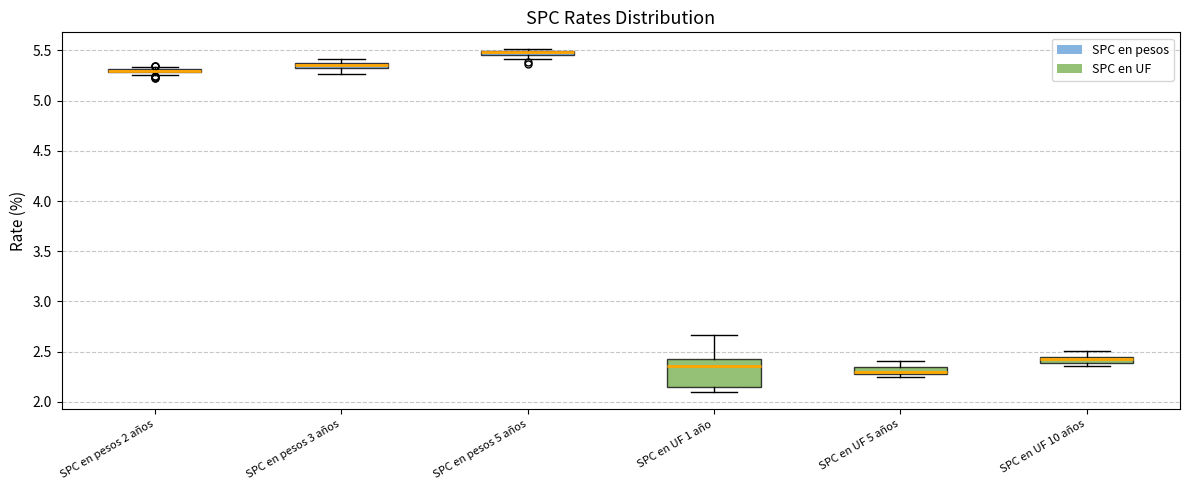

Where is the lower edge of the box for SPC en pesos 5 años on the y-axis? The values are not printed on the chart, so give them approximately, as read against the axis.

5.45